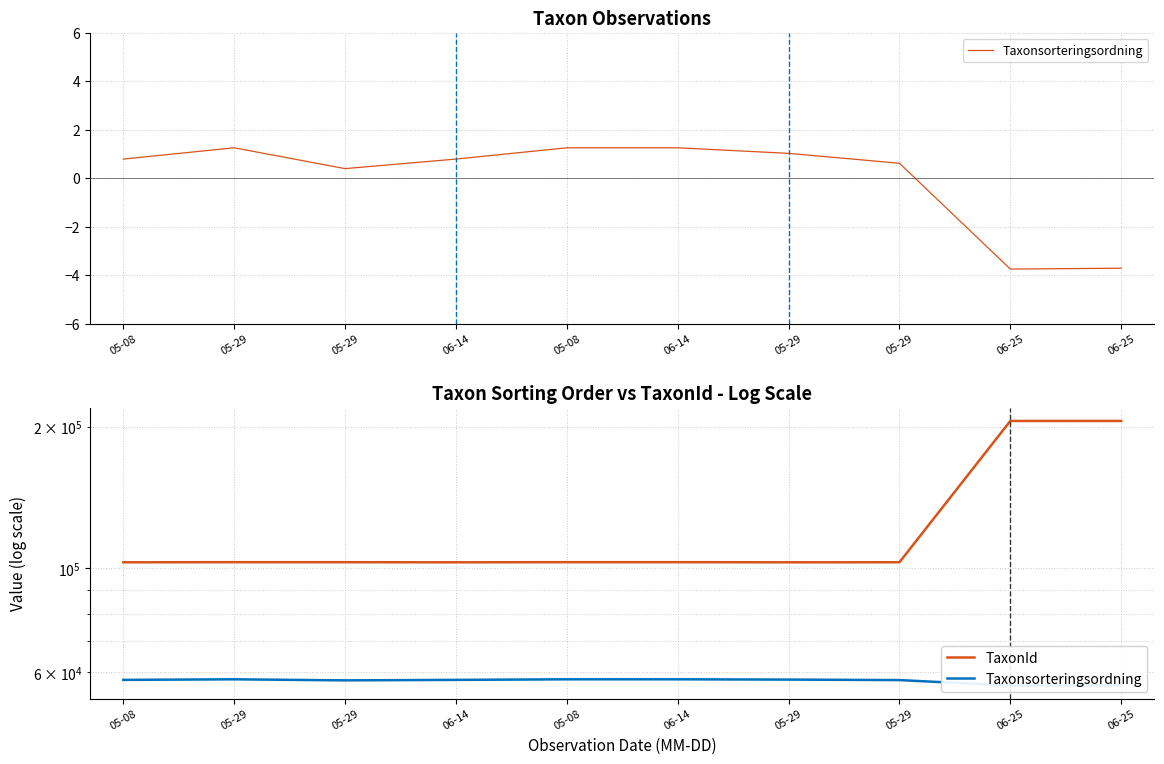

Where is the first local minimum for Taxonsorteringsordning?

05-29